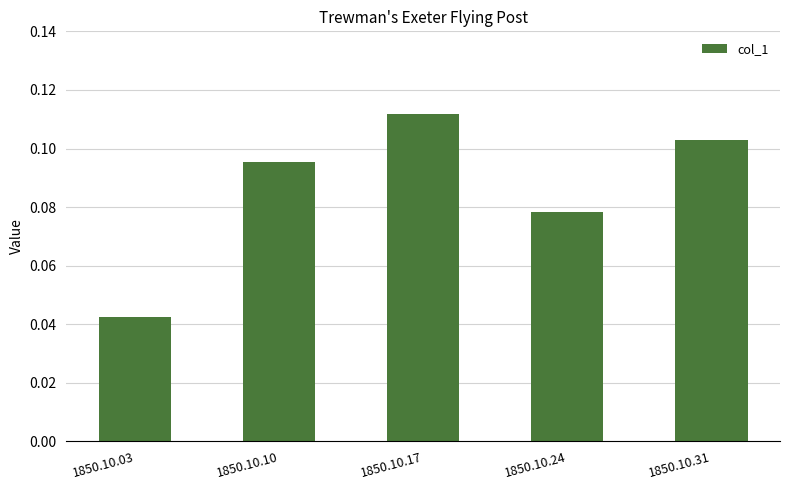

How many categories are shown in the chart?

5